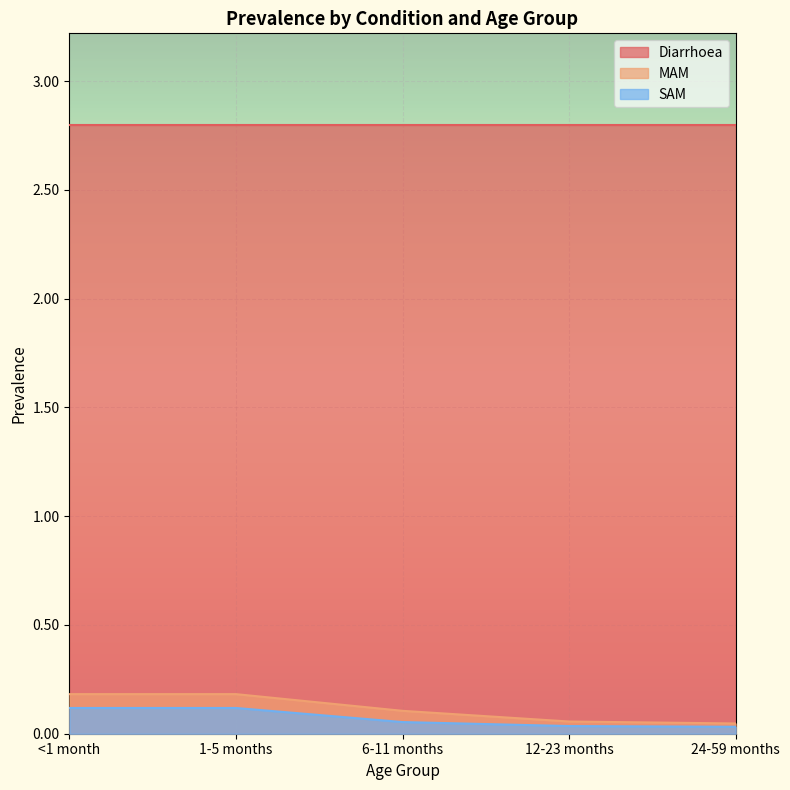

At which label is SAM closest to 0?

24-59 months